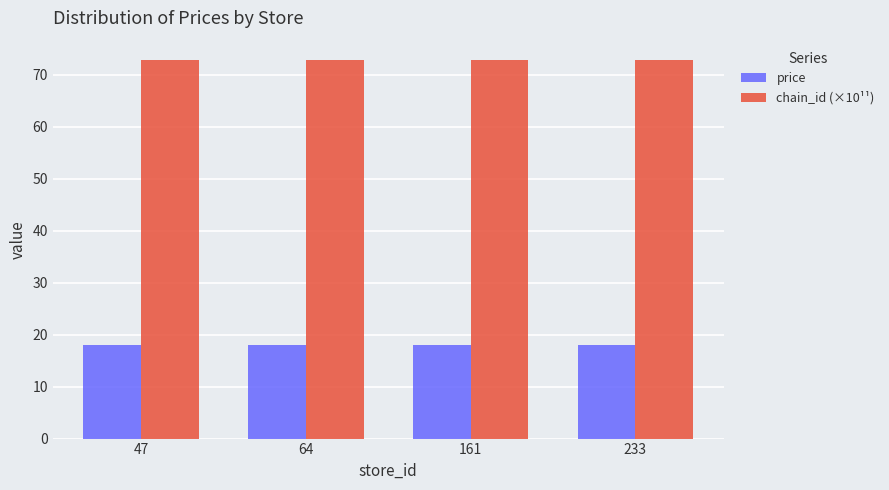

Reading left to right, what are all the values shown in this chart?

price: 18.0	18.0	18.0	18.0
chain_id (×10¹¹): 72.9	72.9	72.9	72.9